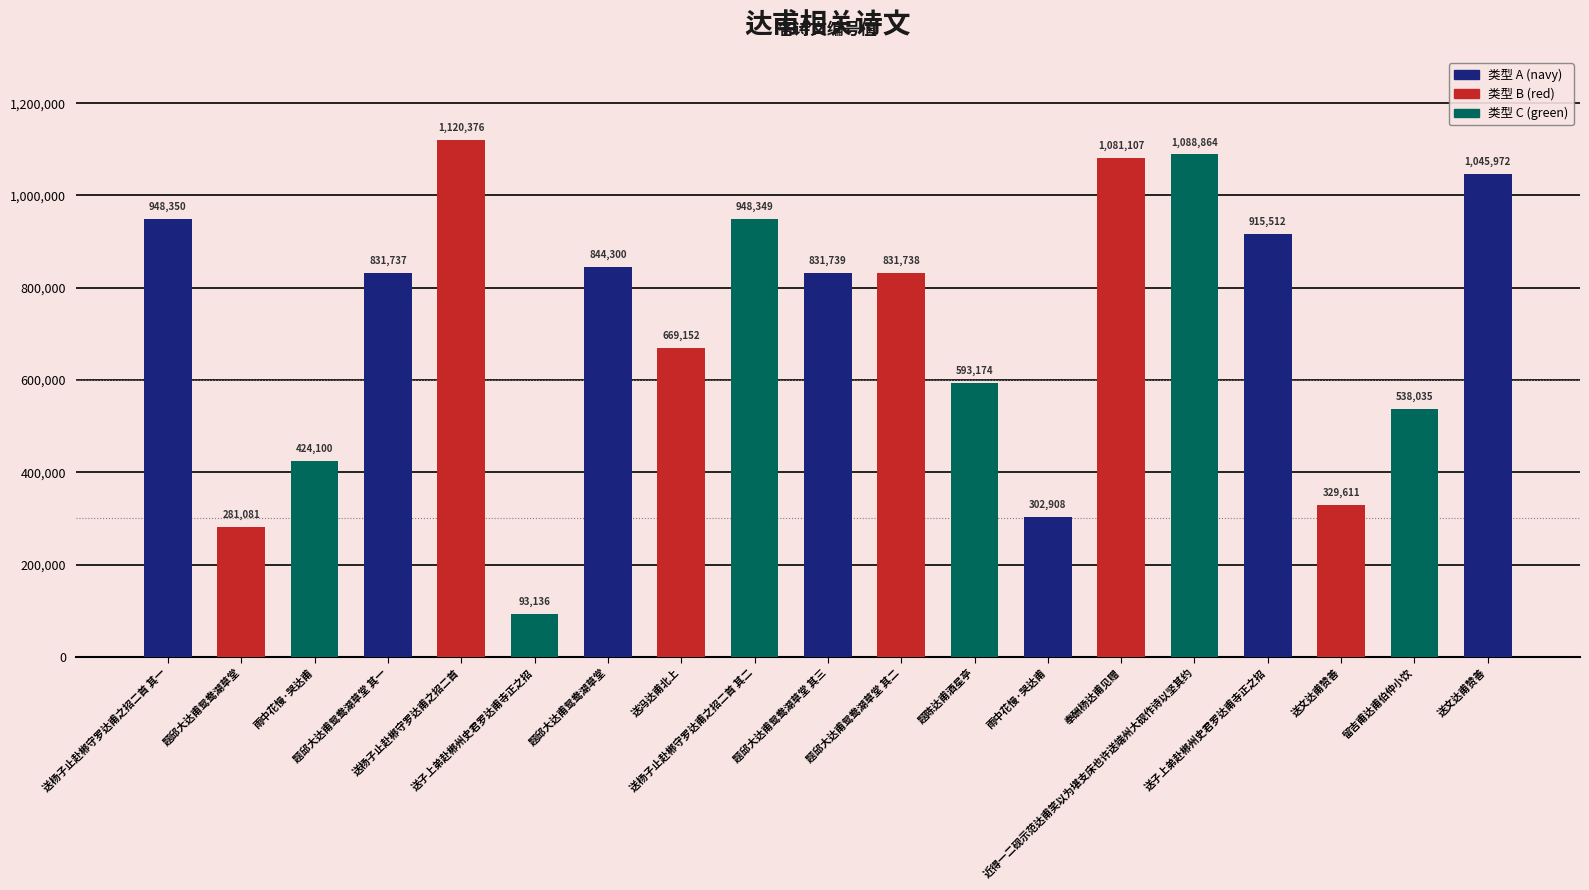

At which label does the data first exceed 831738?

送杨子止赴郴守罗达甫之招二首 其一